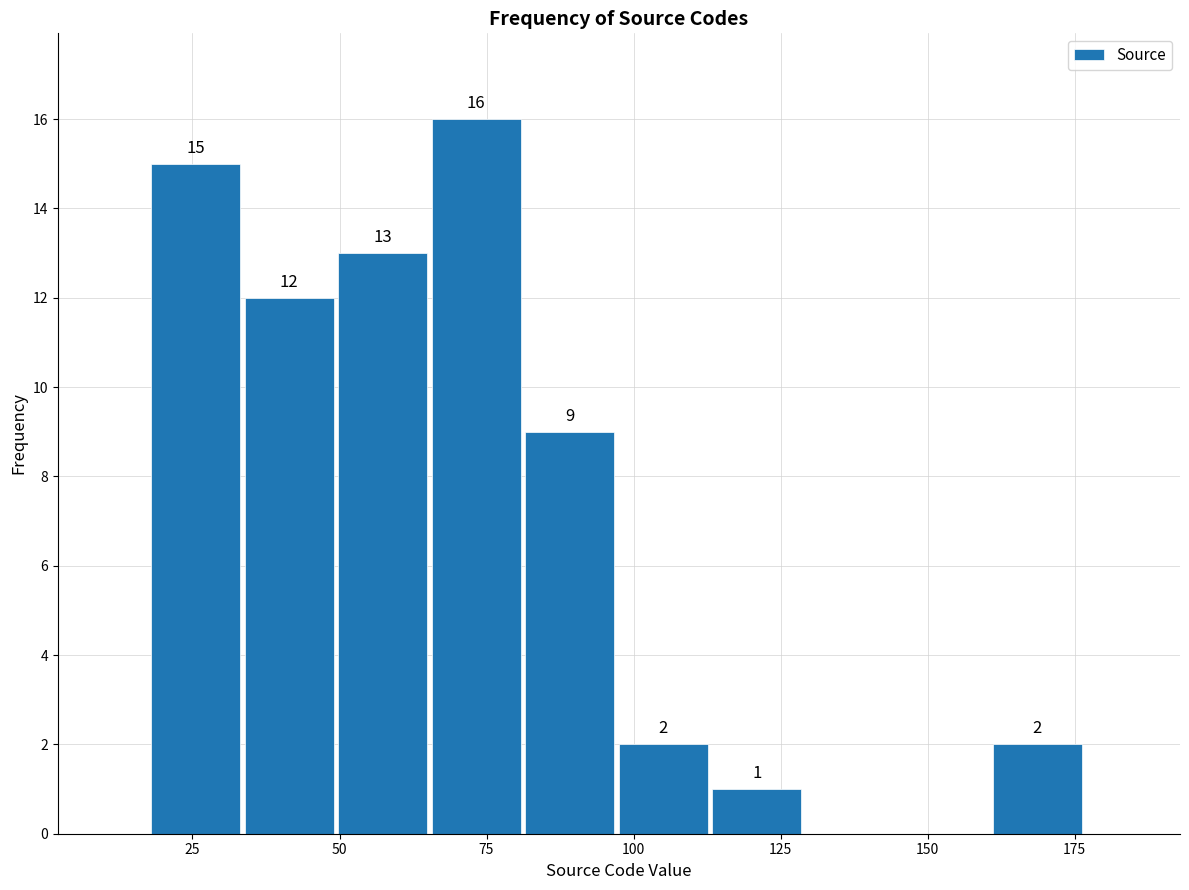

Read against the x-axis, roughly where is the centre of the tallest bar?

75